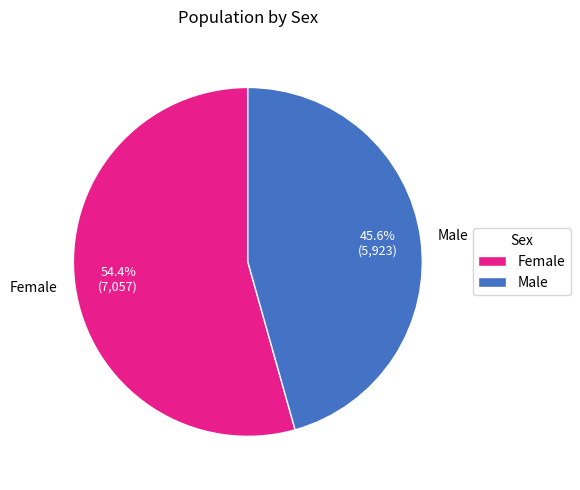

How many slices are in this pie chart?

2